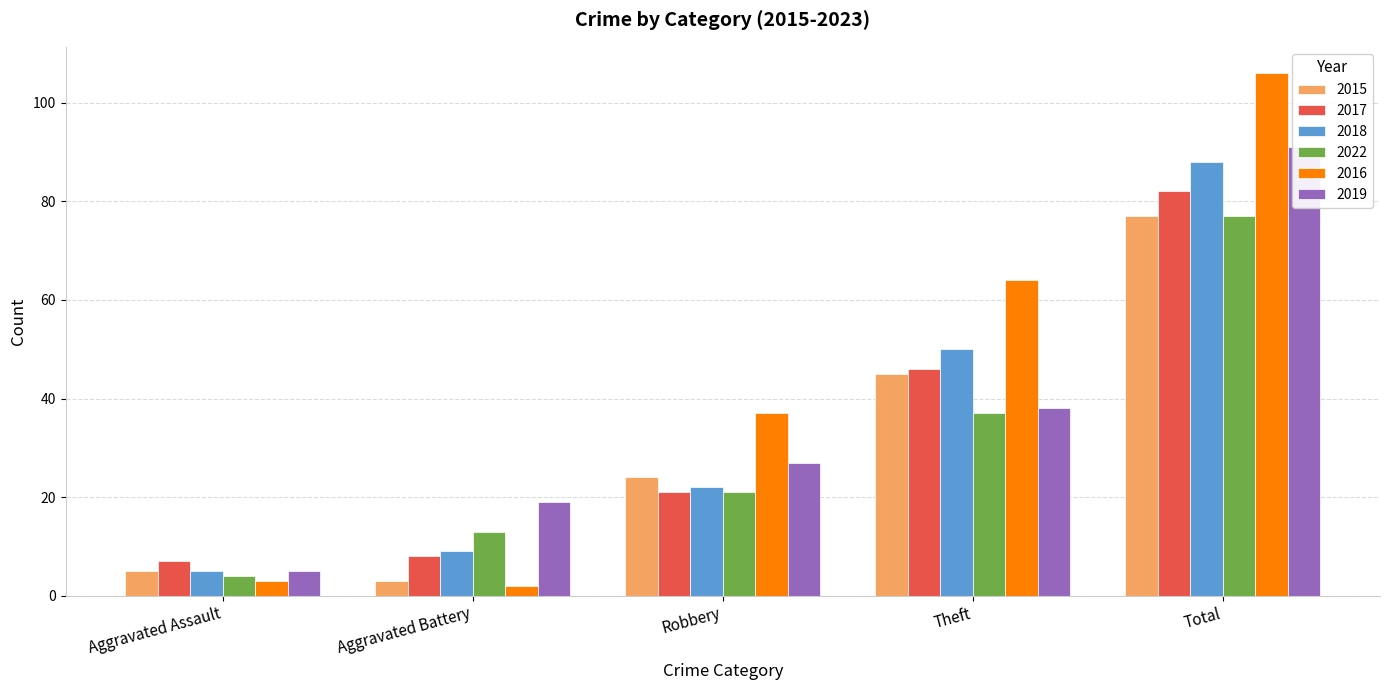

At how many categories does at least one series exceed 102?

1